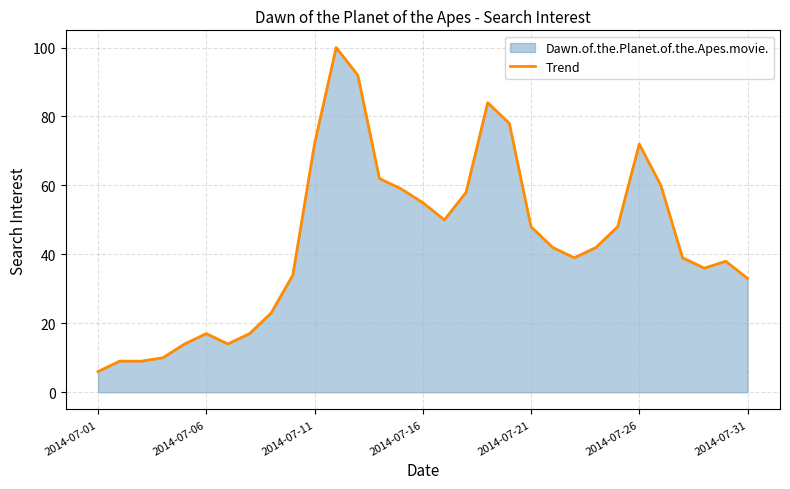

What is the minimum value shown in the chart?

6